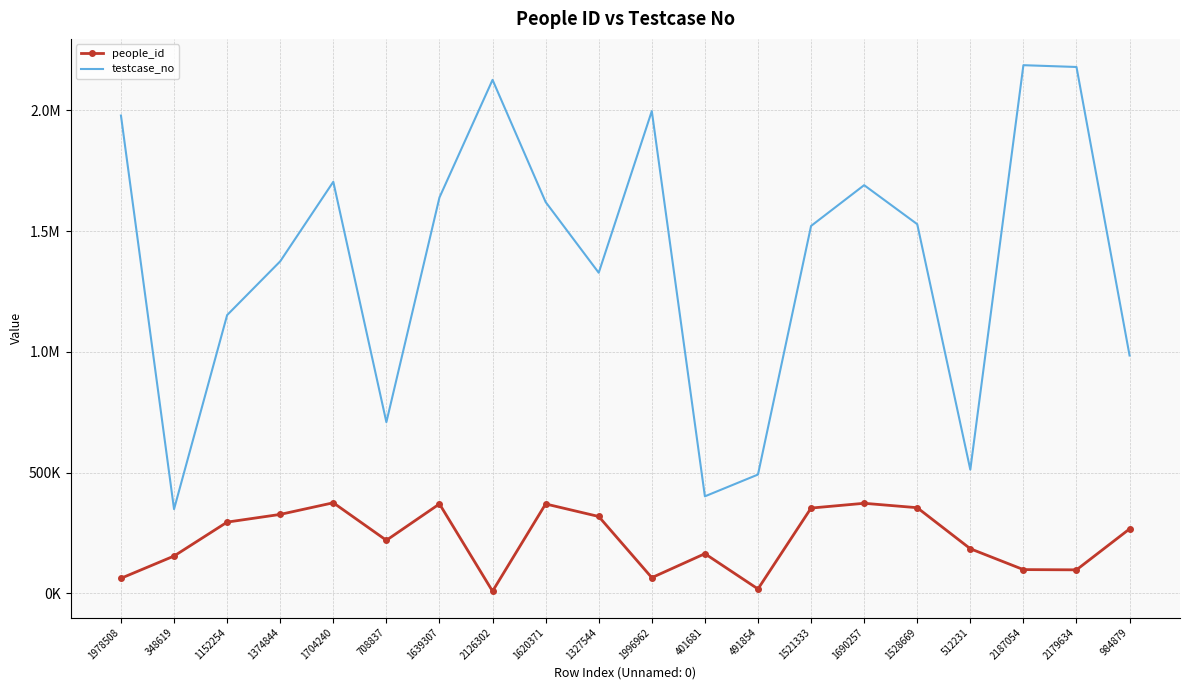

What are all the series names shown in the legend?

people_id, testcase_no